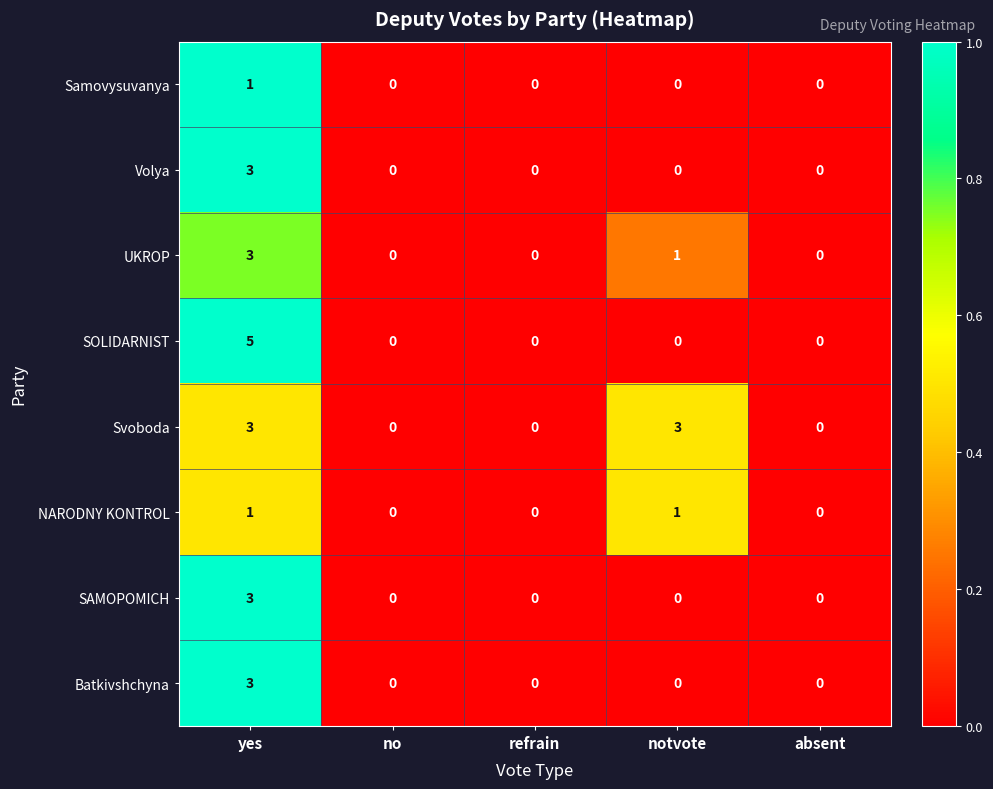

Which series has the largest total across all categories?

Svoboda